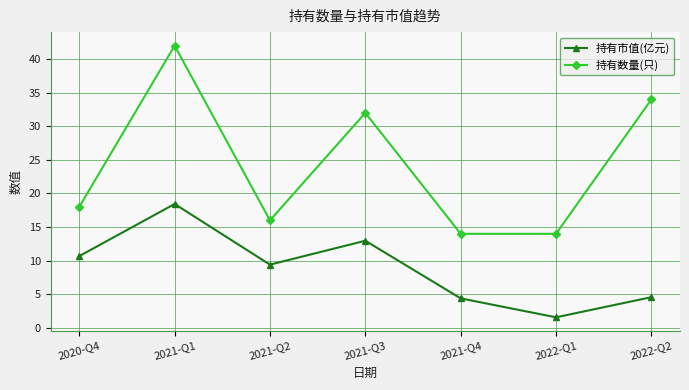

How many lines are shown in the chart?

2